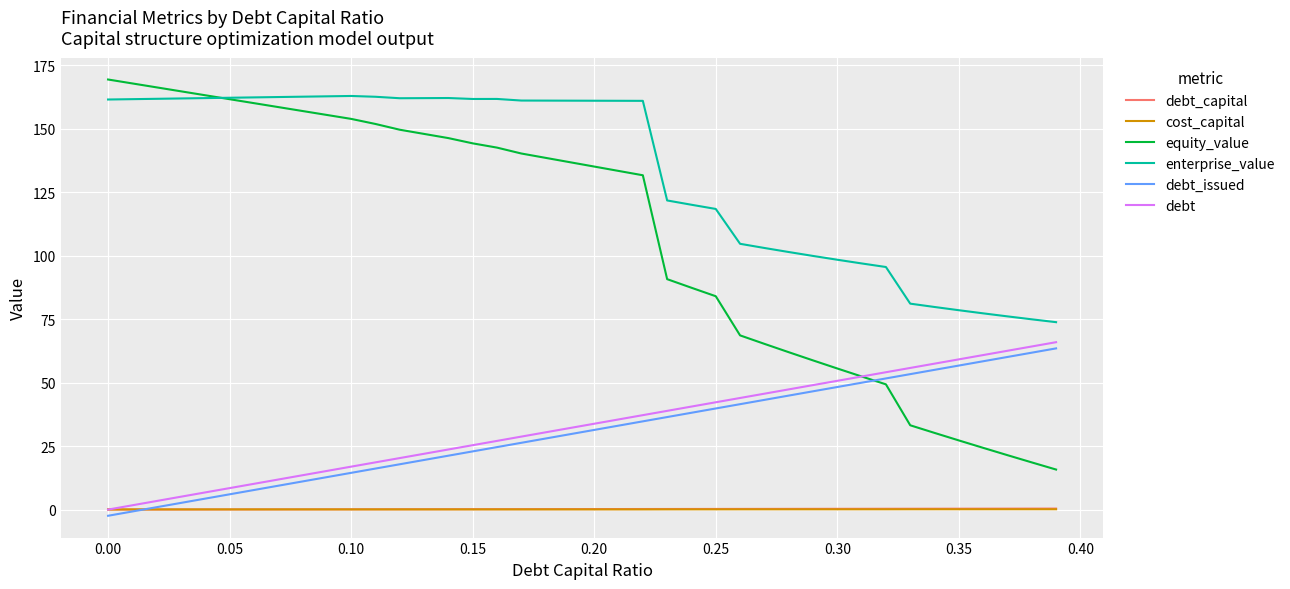

What is the maximum value for debt?

65.9